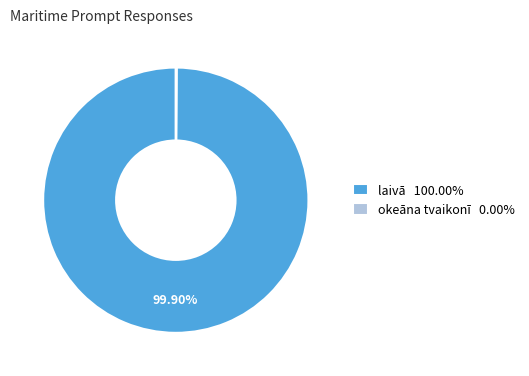

Does laivā 100.00% represent more than half of the total?

Yes